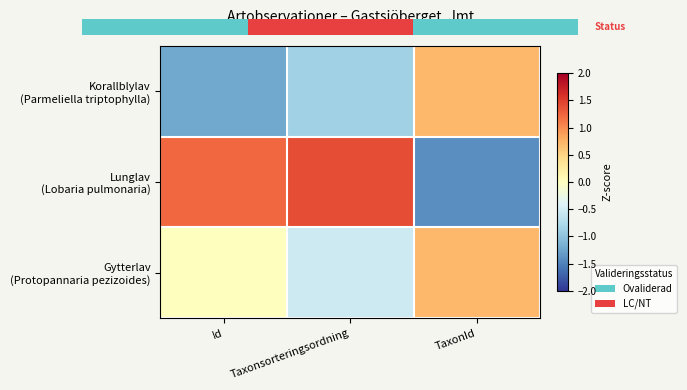

What is the sum of all Gytterlav (Protopannaria pezizoides) values?

0.2